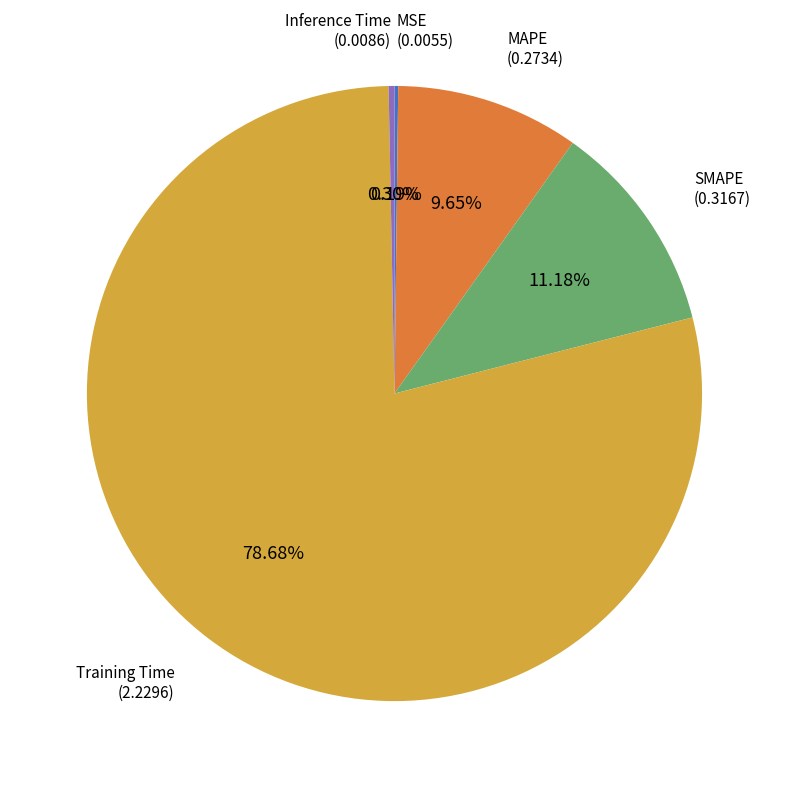

Does any single category account for the majority?

Yes